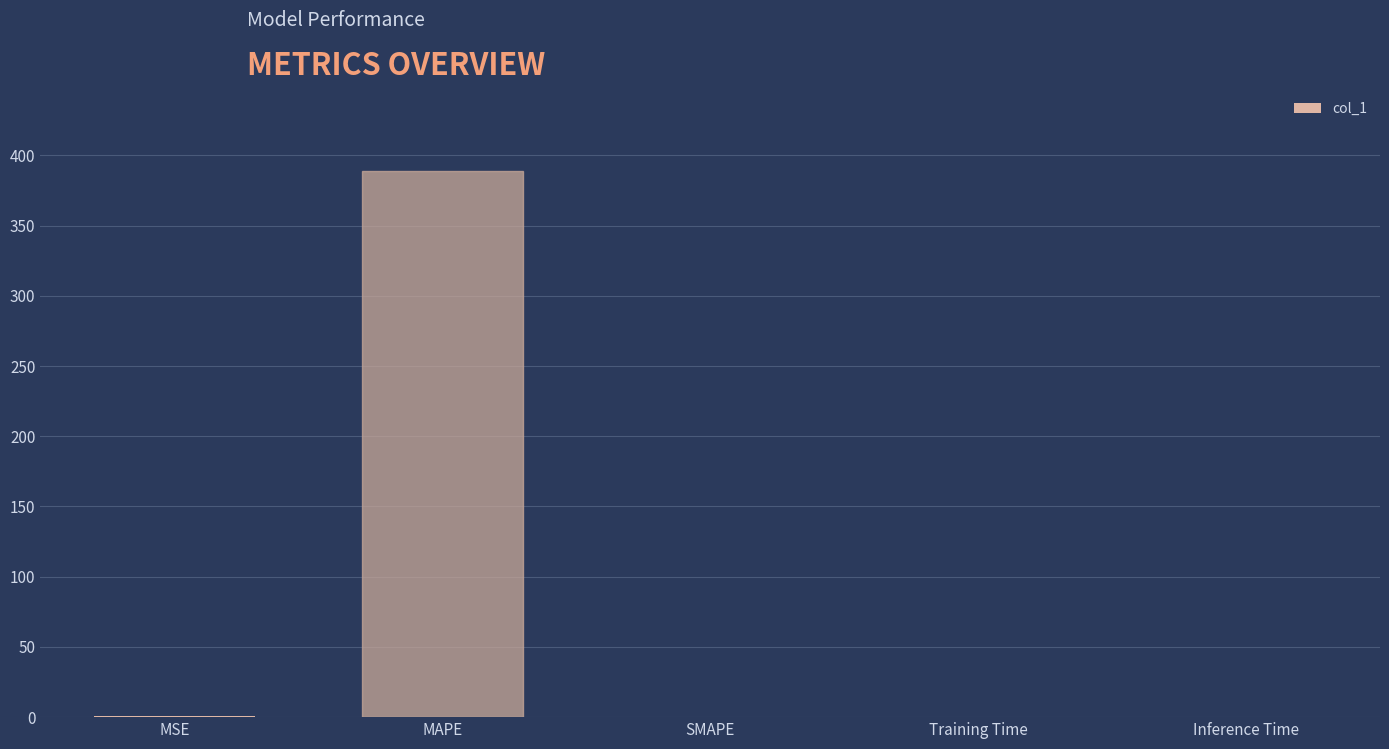

True or false: the data shows 0.0 at Inference Time.

True